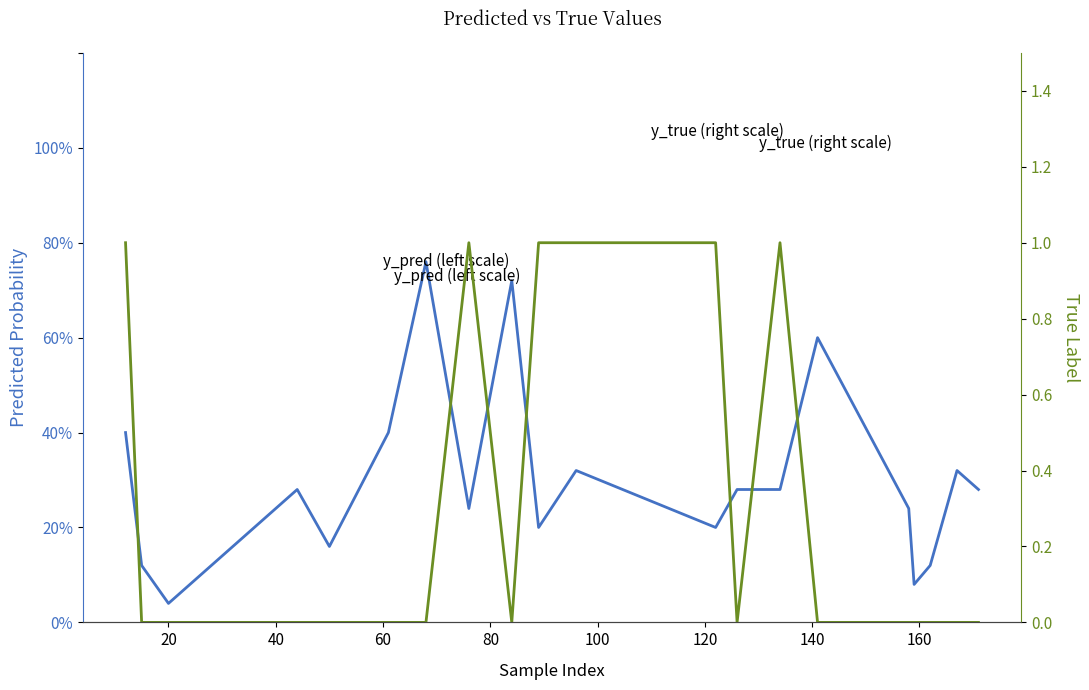

Which series has the widest spread of values?

y_true (right scale)